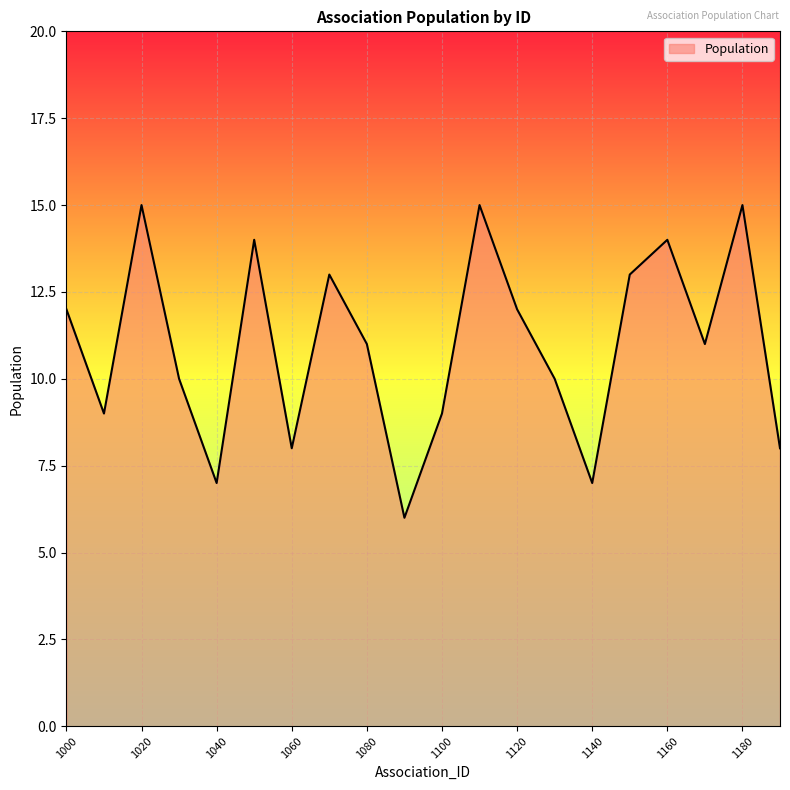

What is the greatest value displayed?

15